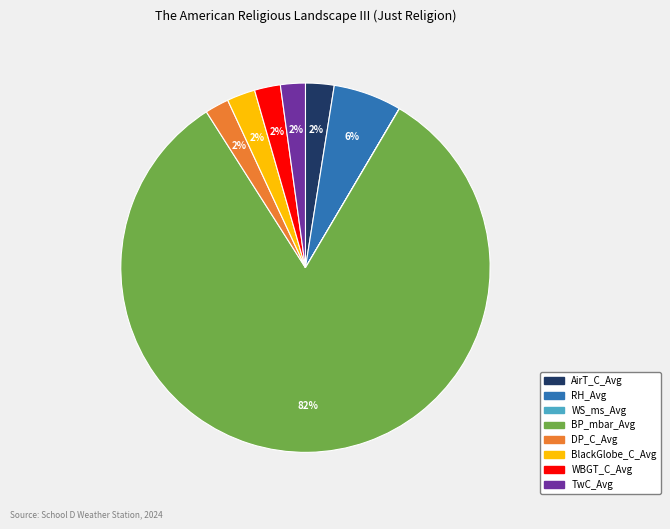

Combined, do DP_C_Avg and AirT_C_Avg account for over 50%?

No